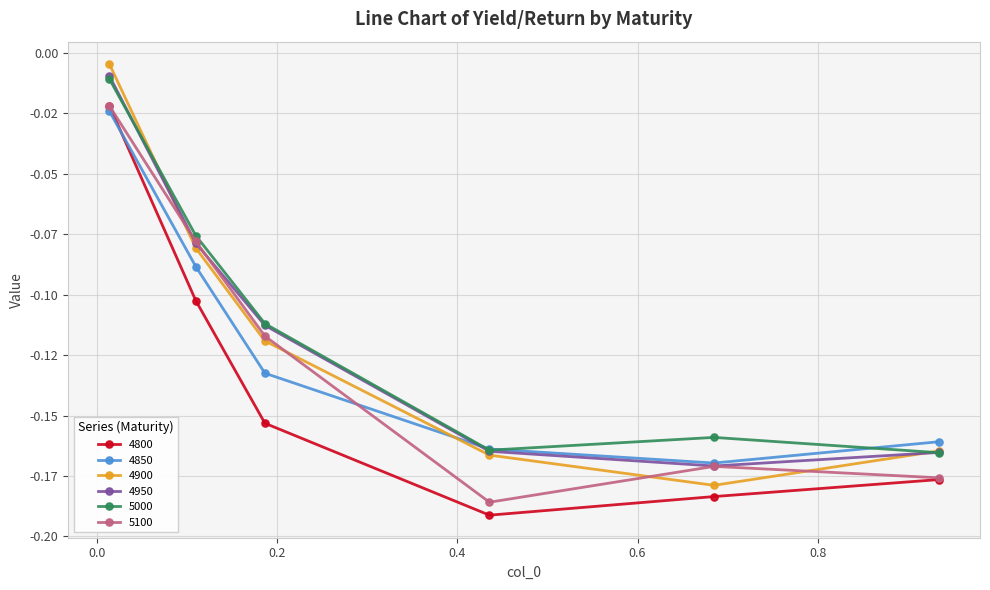

Reading right to left, transcribe all the data shown in this chart.

4800: 0.9342465753424658=-0.2	0.684931506849315=-0.2	0.4356164383561644=-0.2	0.1863013698630137=-0.2	0.1095890410958904=-0.1	0.0136986301369863=-0.0
4850: 0.9342465753424658=-0.2	0.684931506849315=-0.2	0.4356164383561644=-0.2	0.1863013698630137=-0.1	0.1095890410958904=-0.1	0.0136986301369863=-0.0
4900: 0.9342465753424658=-0.2	0.684931506849315=-0.2	0.4356164383561644=-0.2	0.1863013698630137=-0.1	0.1095890410958904=-0.1	0.0136986301369863=-0.0
4950: 0.9342465753424658=-0.2	0.684931506849315=-0.2	0.4356164383561644=-0.2	0.1863013698630137=-0.1	0.1095890410958904=-0.1	0.0136986301369863=-0.0
5000: 0.9342465753424658=-0.2	0.684931506849315=-0.2	0.4356164383561644=-0.2	0.1863013698630137=-0.1	0.1095890410958904=-0.1	0.0136986301369863=-0.0
5100: 0.9342465753424658=-0.2	0.684931506849315=-0.2	0.4356164383561644=-0.2	0.1863013698630137=-0.1	0.1095890410958904=-0.1	0.0136986301369863=-0.0